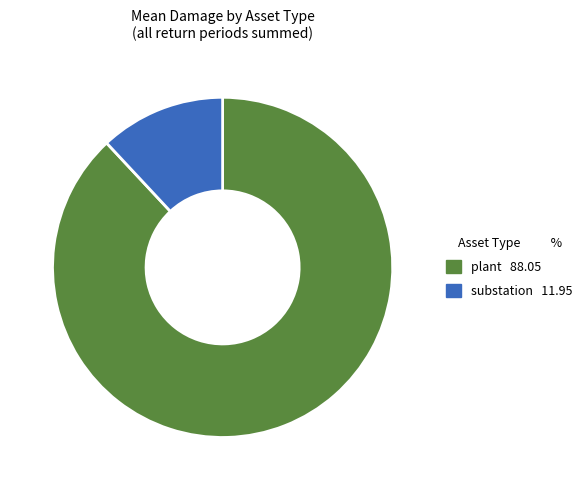

True or false: plant 88.05 accounts for 76% of the total.

False